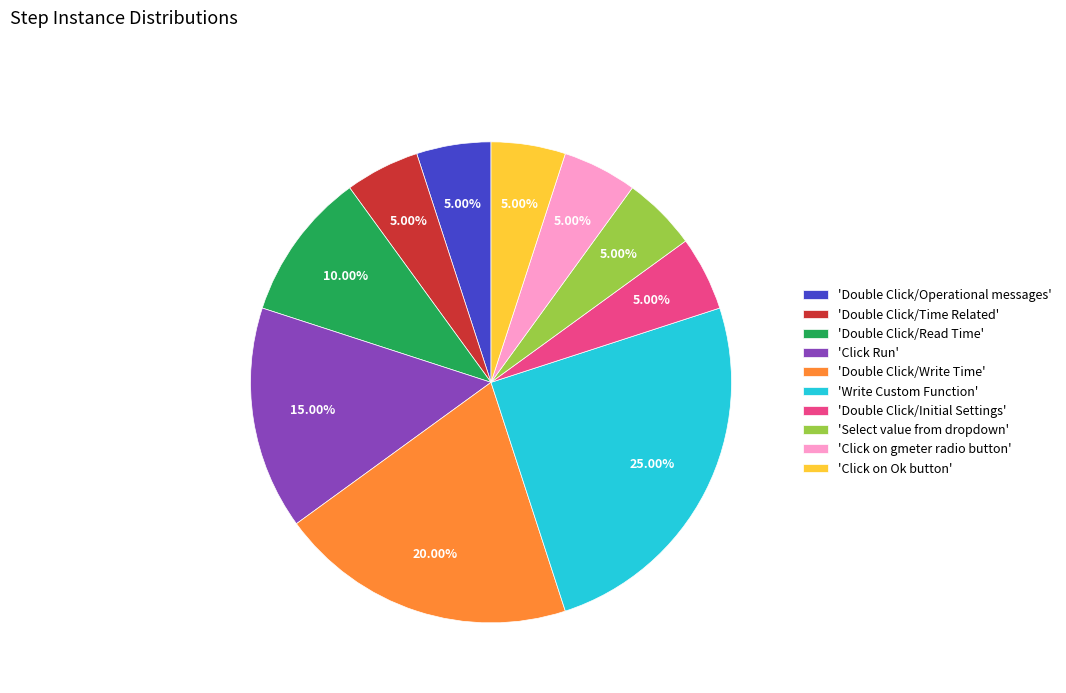

Approximately how many times larger is the value at 'Click on Ok button' compared to 'Double Click/Read Time'?

0.5